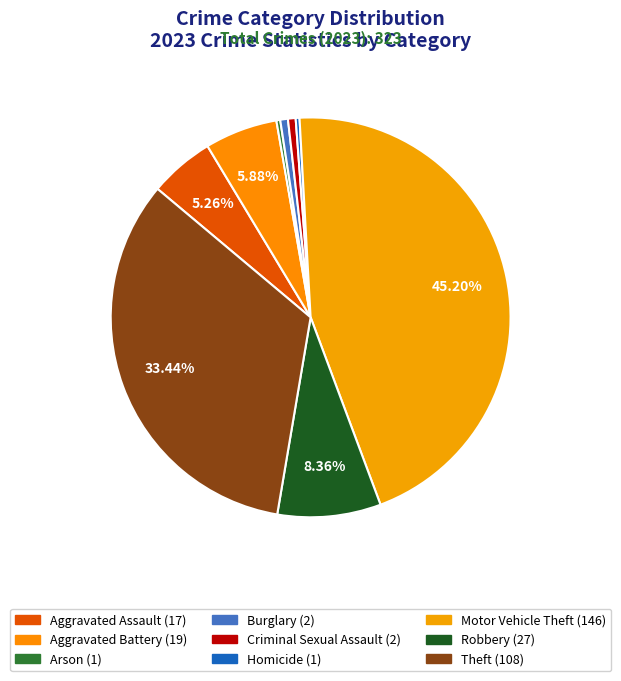

What percentage is the Robbery slice, to the nearest percent?

8%